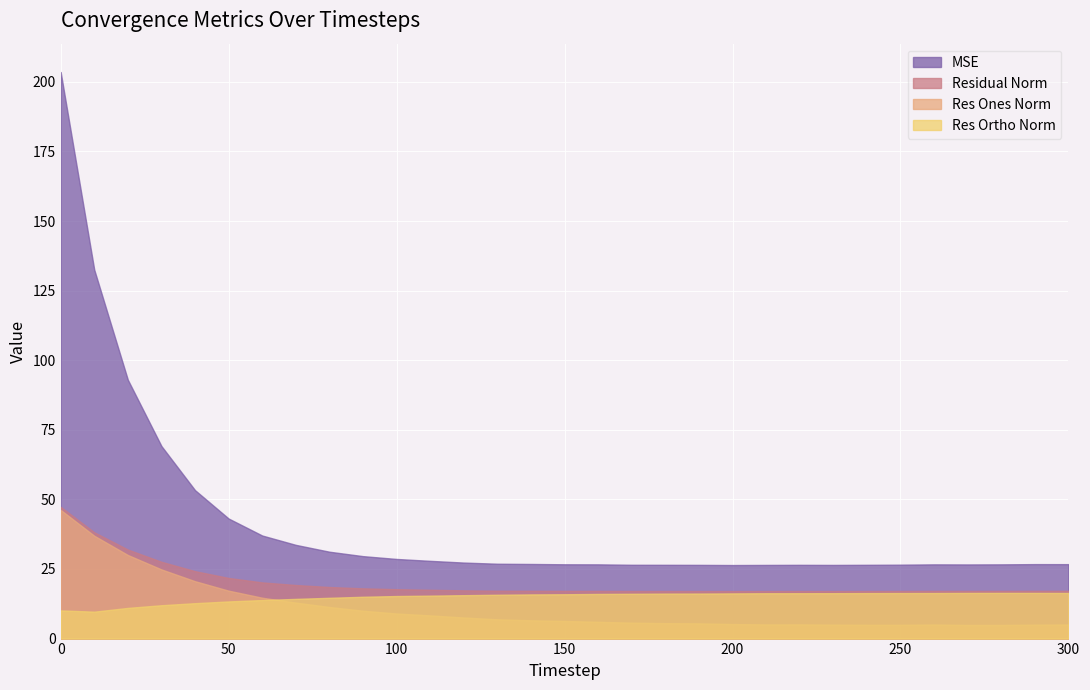

True or false: MSE and Res Ones Norm cross at least once.

False